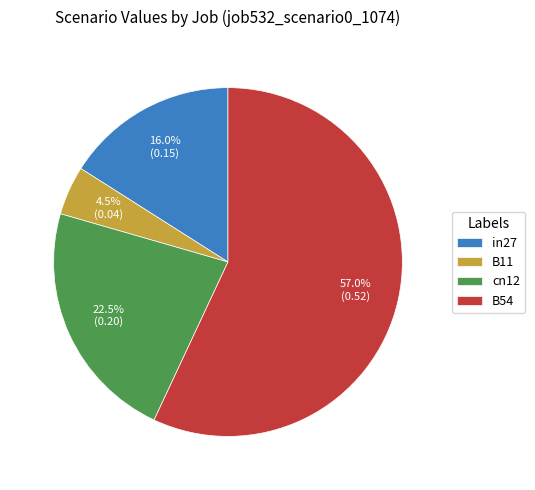

Is it true that B54 is 48% of the pie?

False